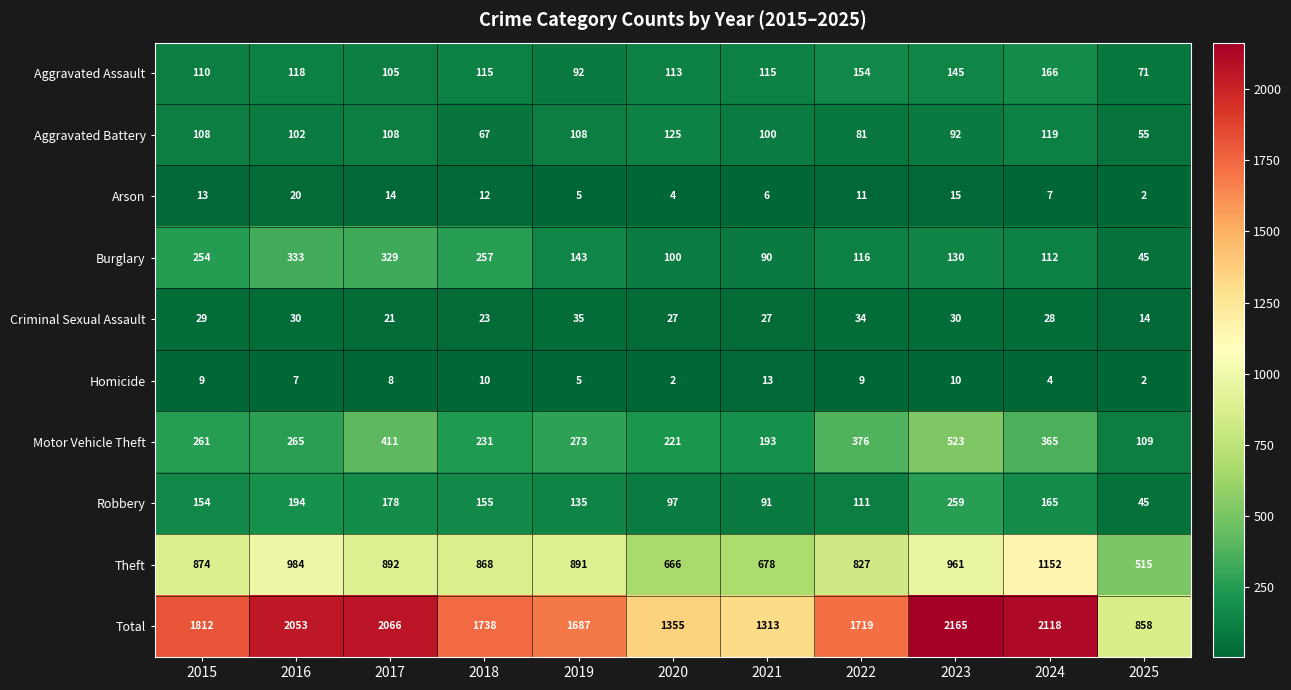

What is the lowest value of the Criminal Sexual Assault series?

14